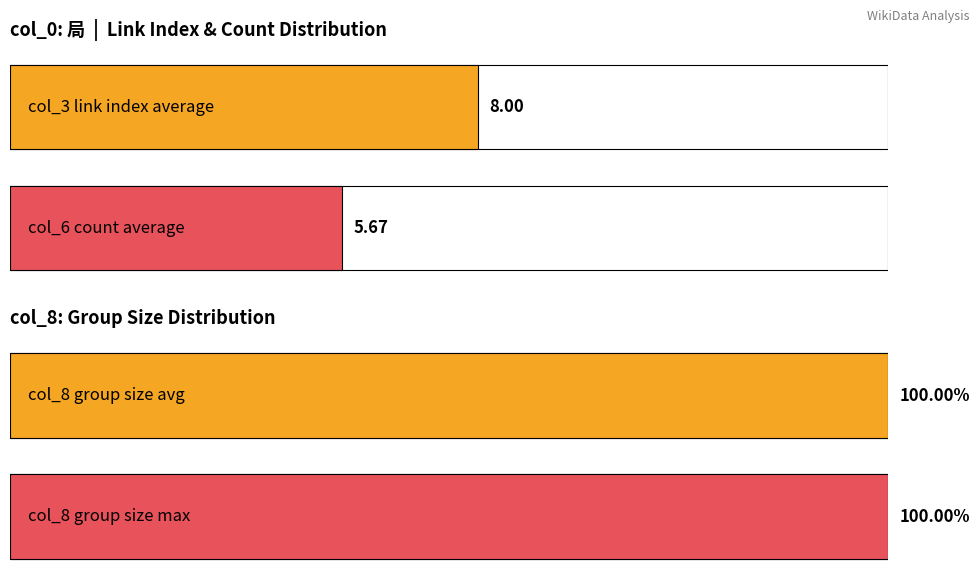

Which series has the widest spread of values?

col_3 (link index)